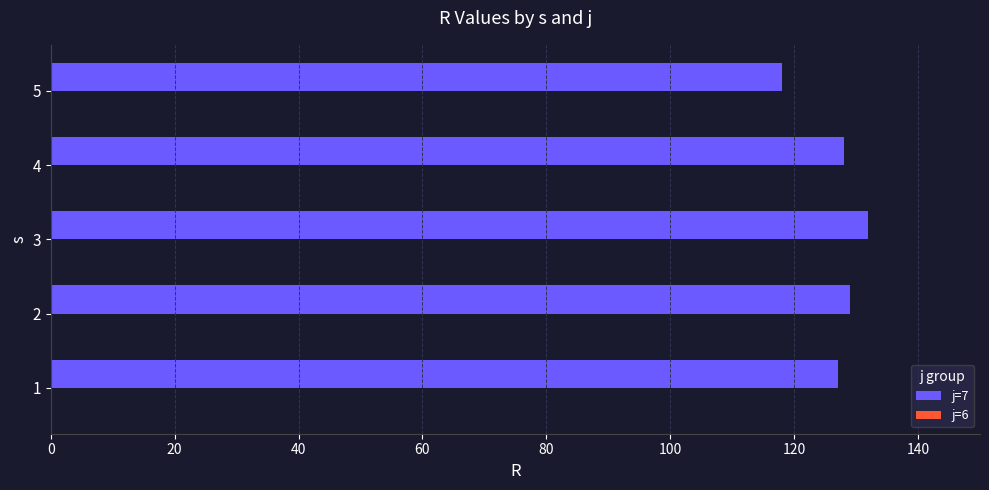

What value does the data have at 2?

129